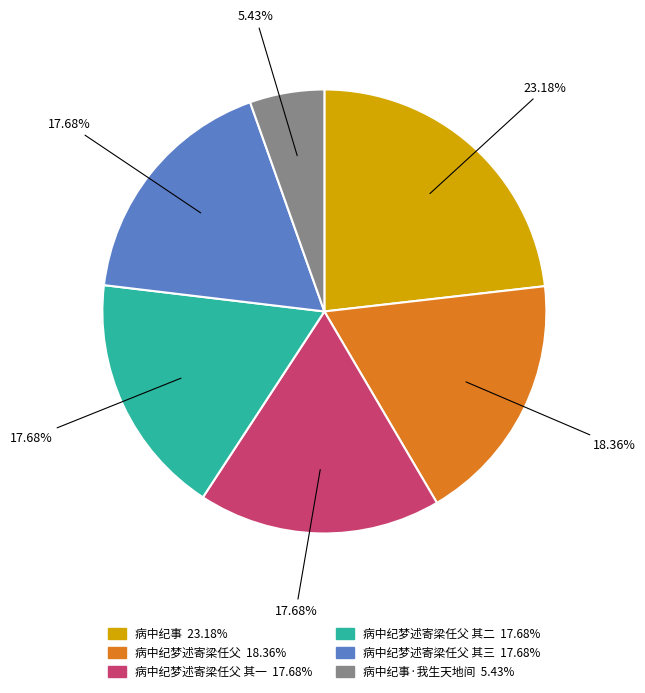

How many slices are in this pie chart?

6